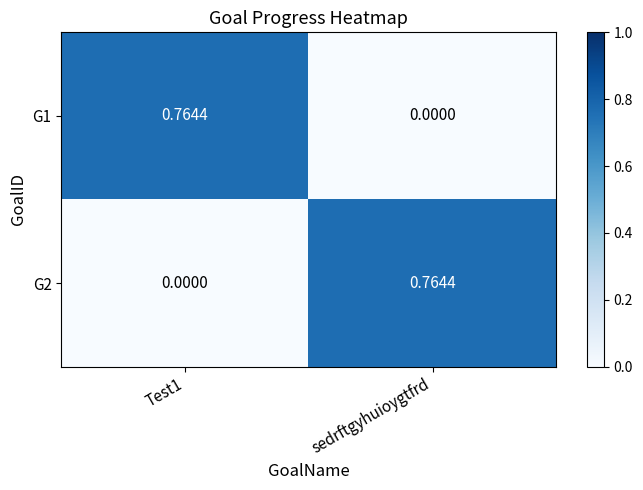

Is the value of G1 at sedrftgyhuioygtfrd greater than the value of G2 at sedrftgyhuioygtfrd?

No